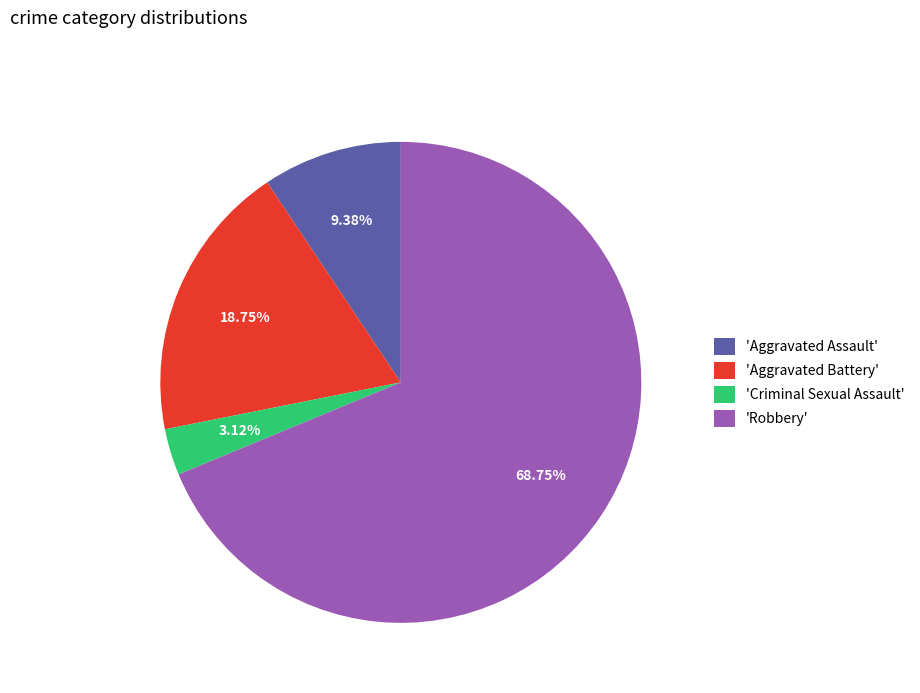

Rank the categories by value from highest to lowest.

'Robbery', 'Aggravated Battery', 'Aggravated Assault', 'Criminal Sexual Assault'